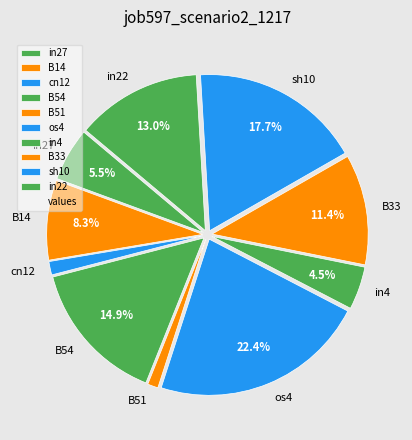

How many slices are in this pie chart?

10